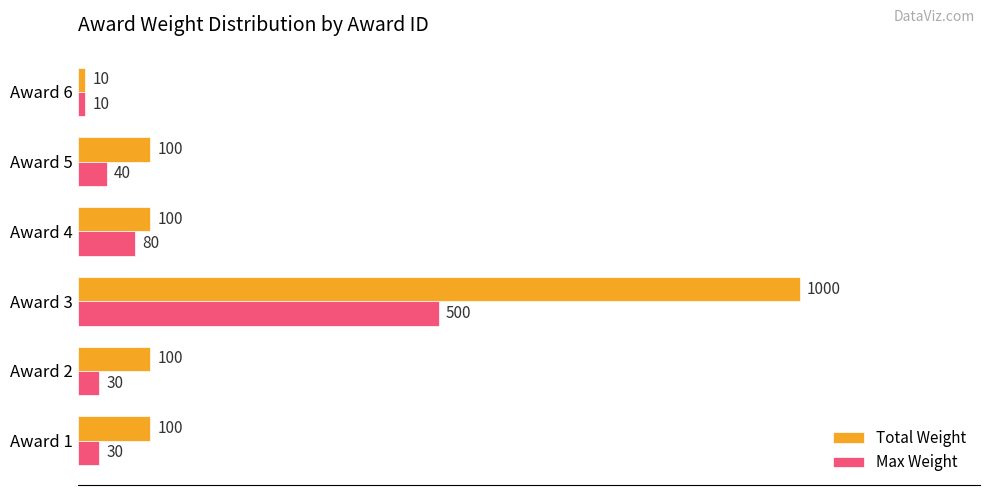

Is it true that Max Weight equals 500 at Award 3?

True